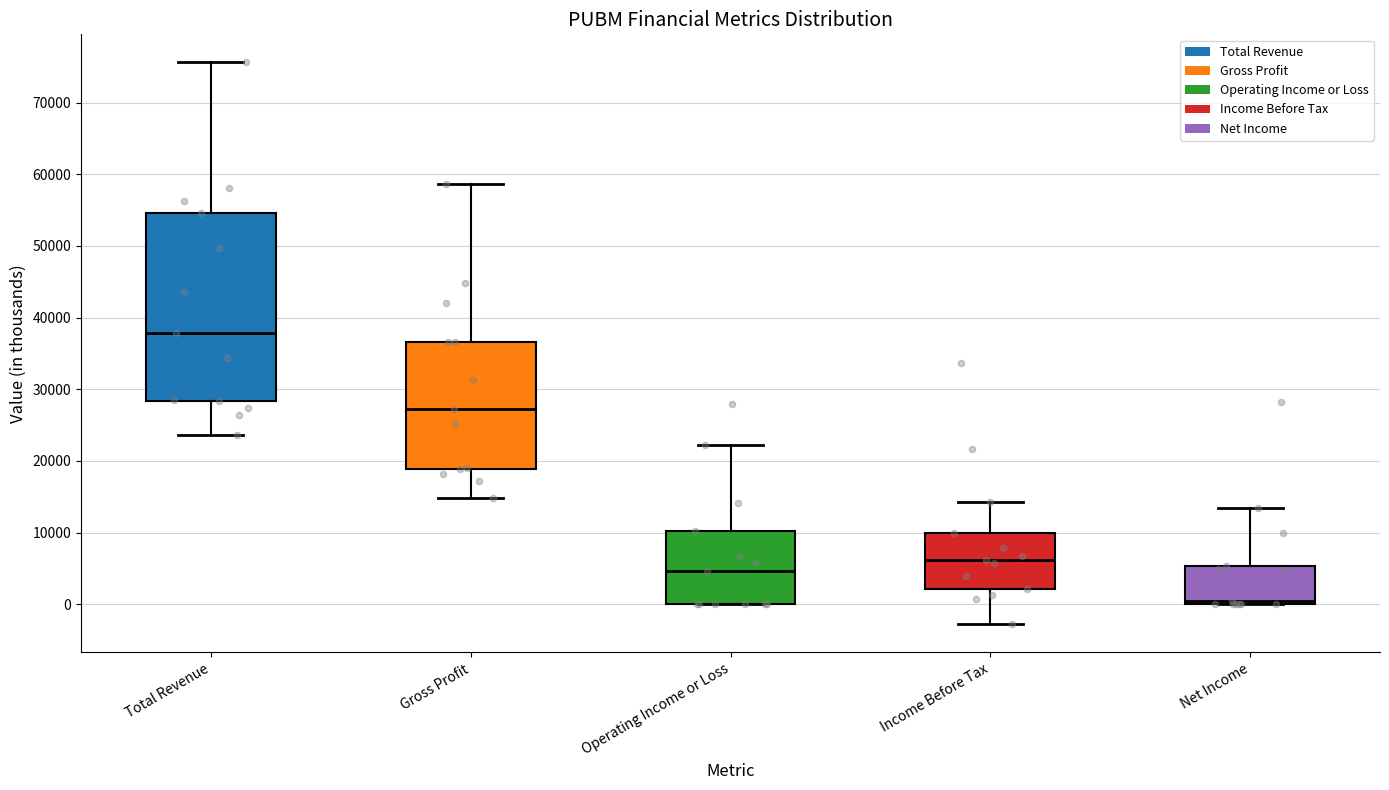

Reading left to right, read every box against the y-axis: the position of its median line, the range the box covers, and the ends of its whiskers. The values are not printed on the chart, so give them approximately, as read against the axis.

Total Revenue: median 38000, box 28000 to 55000, whiskers 24000 to 76000
Gross Profit: median 27000, box 19000 to 37000, whiskers 15000 to 59000
Operating Income or Loss: median 5000, box 0 to 10000, whiskers 0 to 22000
Income Before Tax: median 6000, box 2000 to 10000, whiskers -3000 to 14000
Net Income: median 0 (just above the box's lower edge), box 0 to 5000, whiskers 0 to 14000